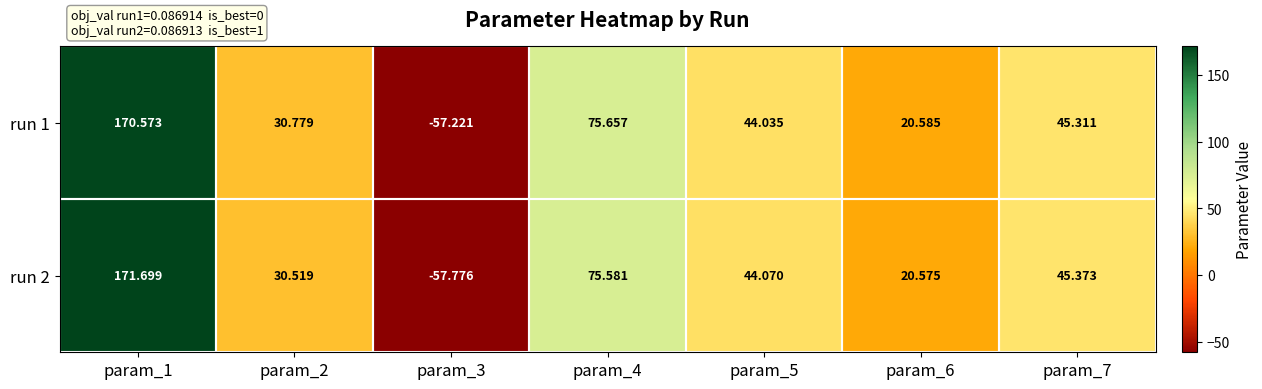

Which series has the largest total across all categories?

run 2